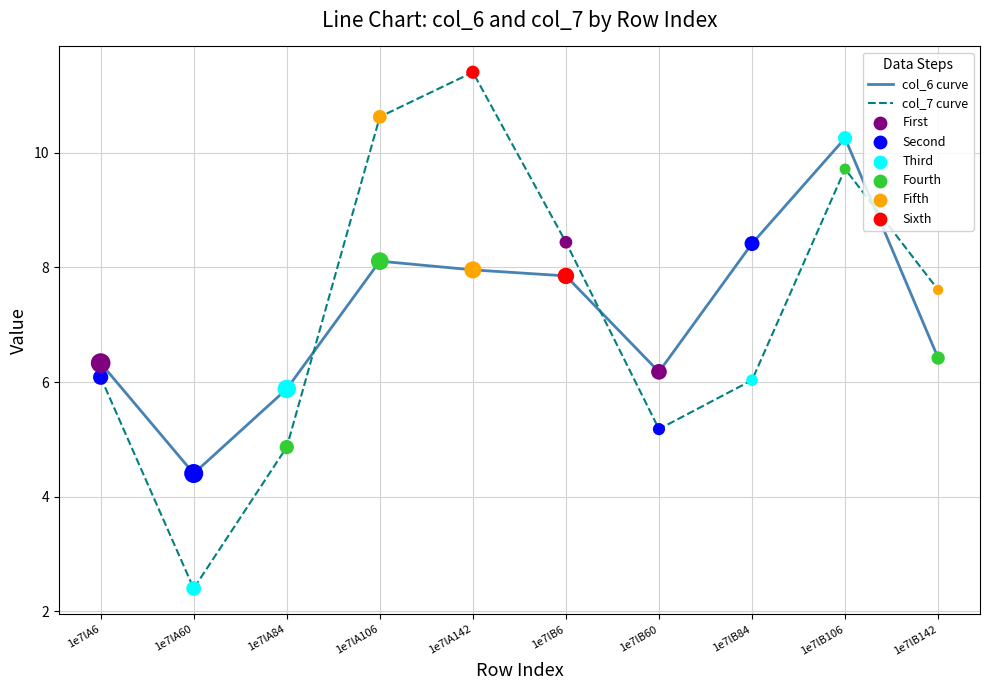

Between 1e7lA6 and 1e7lA142, which series saw the biggest shift?

col_7 curve